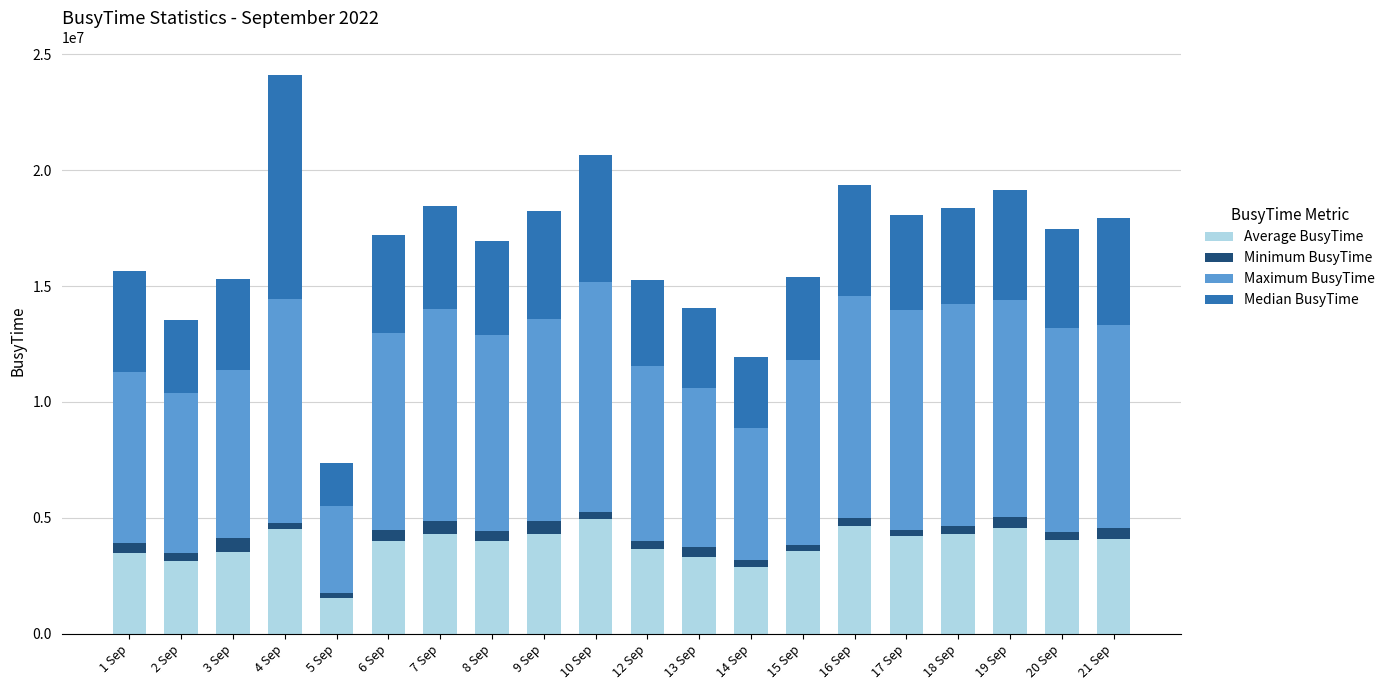

At which category is the sum across all series the highest?

4 Sep